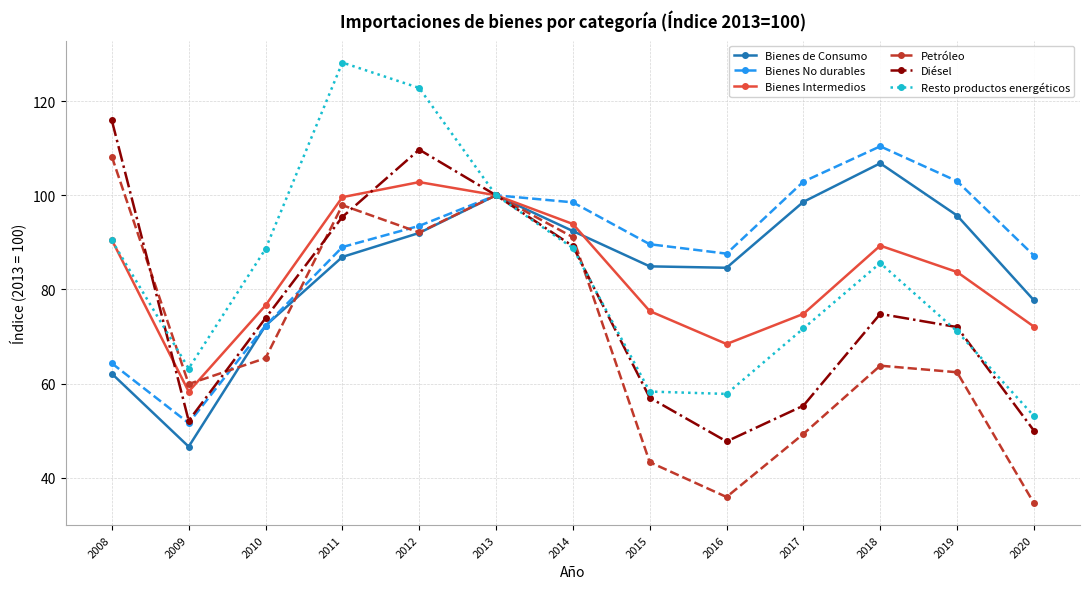

Which series has the largest range (max minus min)?

Resto productos energéticos